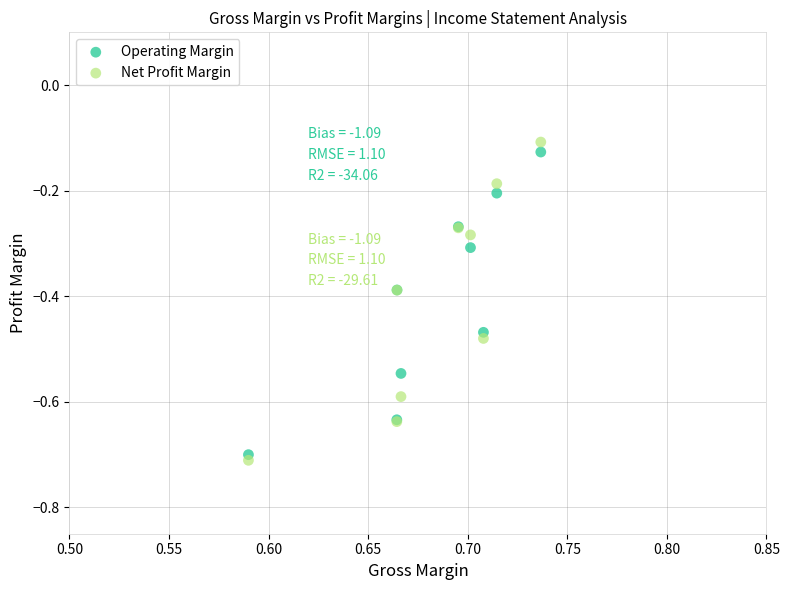

What are all the series names shown in the legend?

Operating Margin, Net Profit Margin